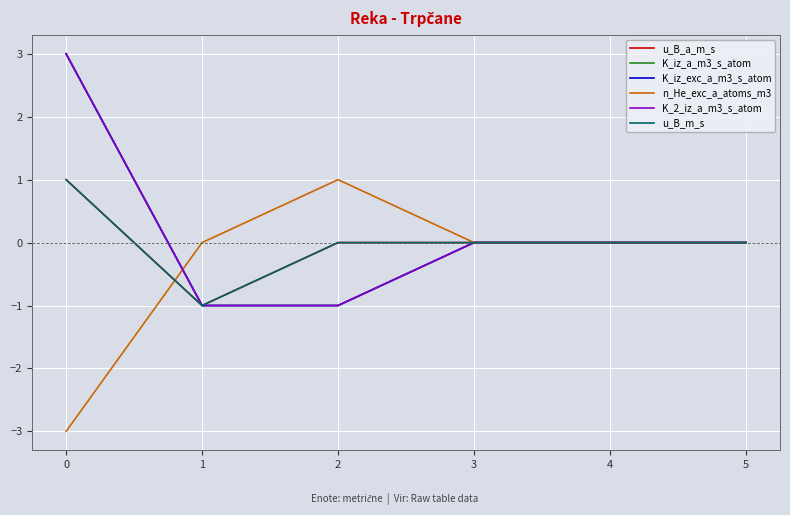

What is the maximum value for u_B_a_m_s?

1